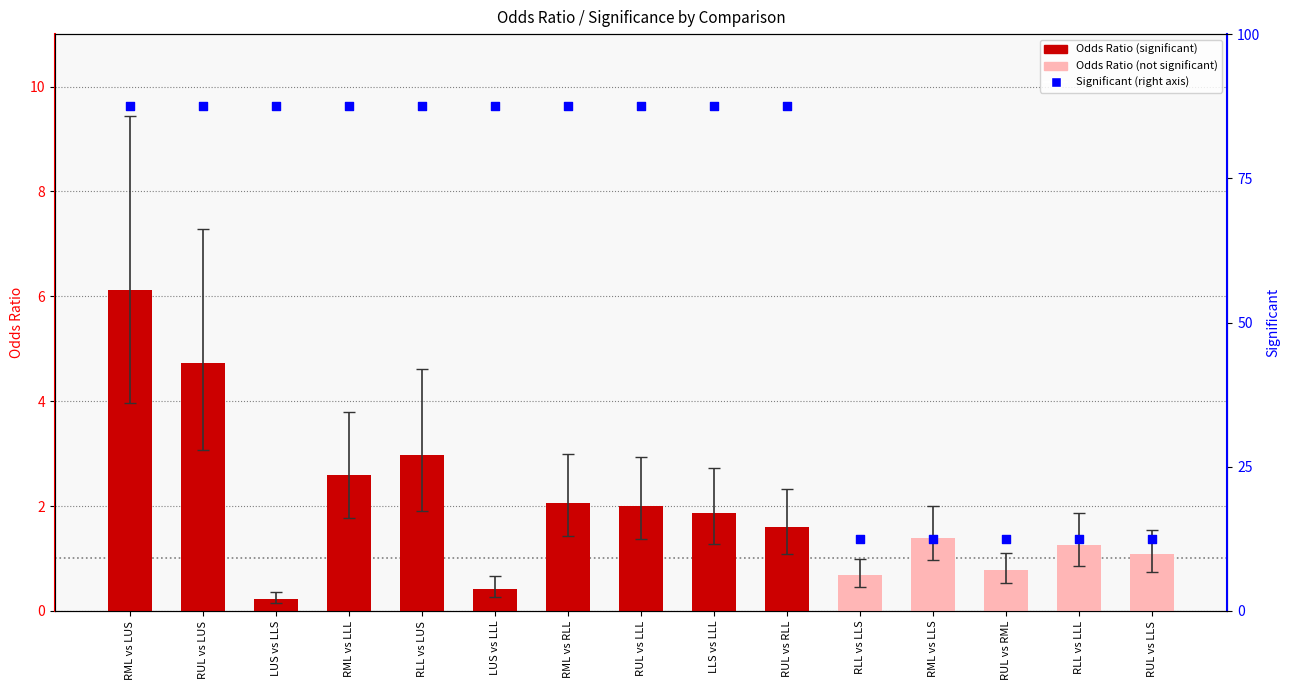

Which series has the largest total across all categories?

Significant (right axis)